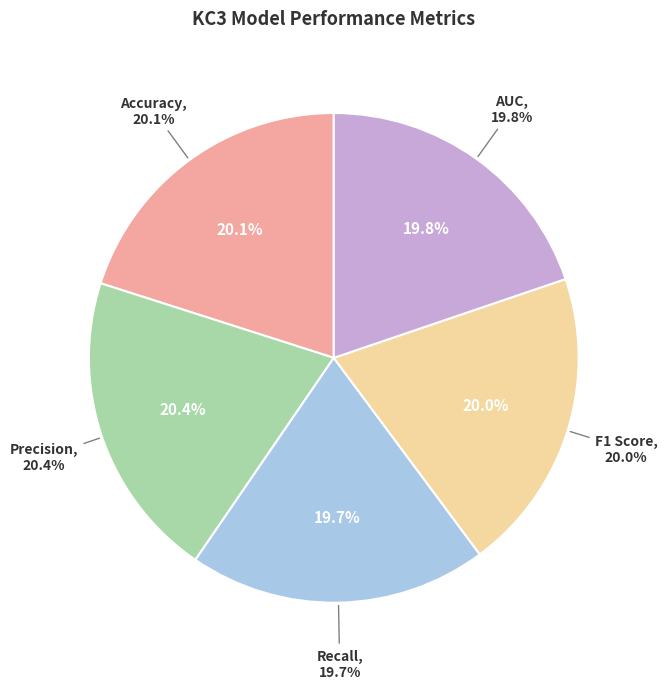

Is there any slice that represents more than half of the pie?

No